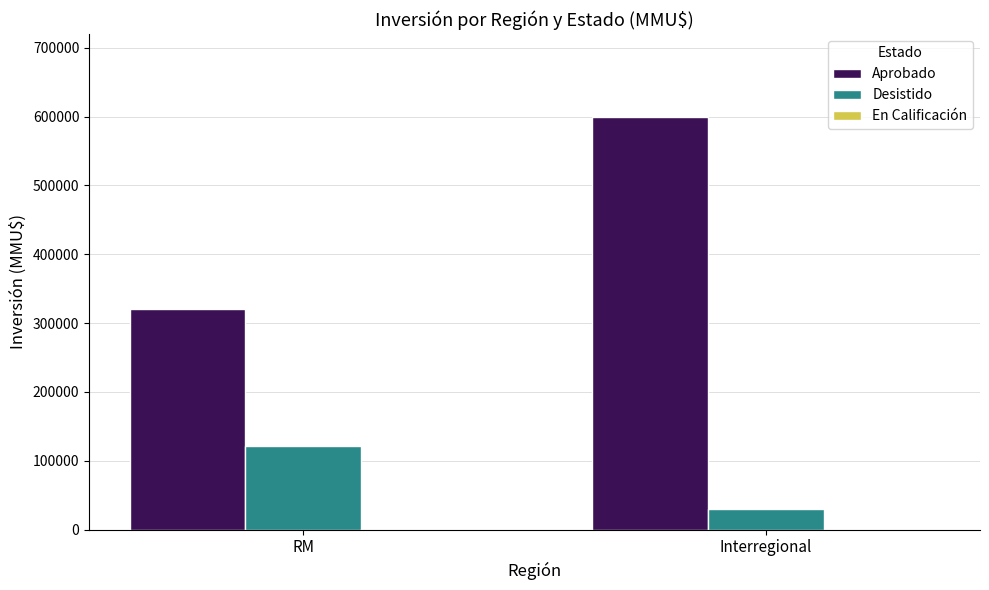

At which category is the sum across all series the highest?

Interregional